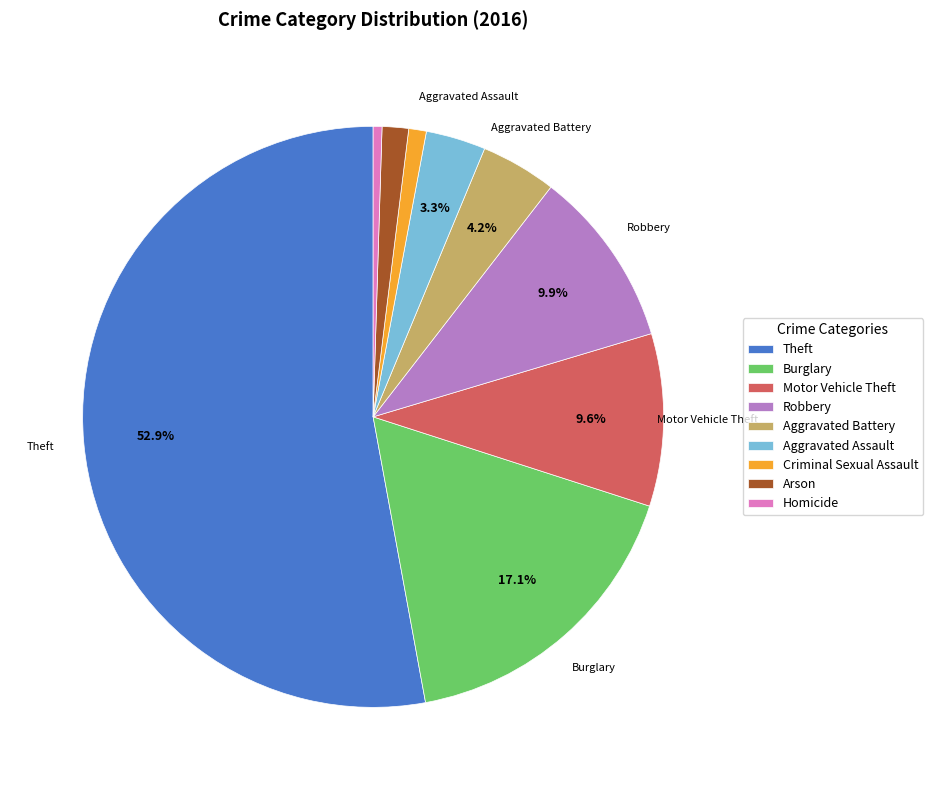

What portion of the pie excludes Aggravated Assault?

96.7%